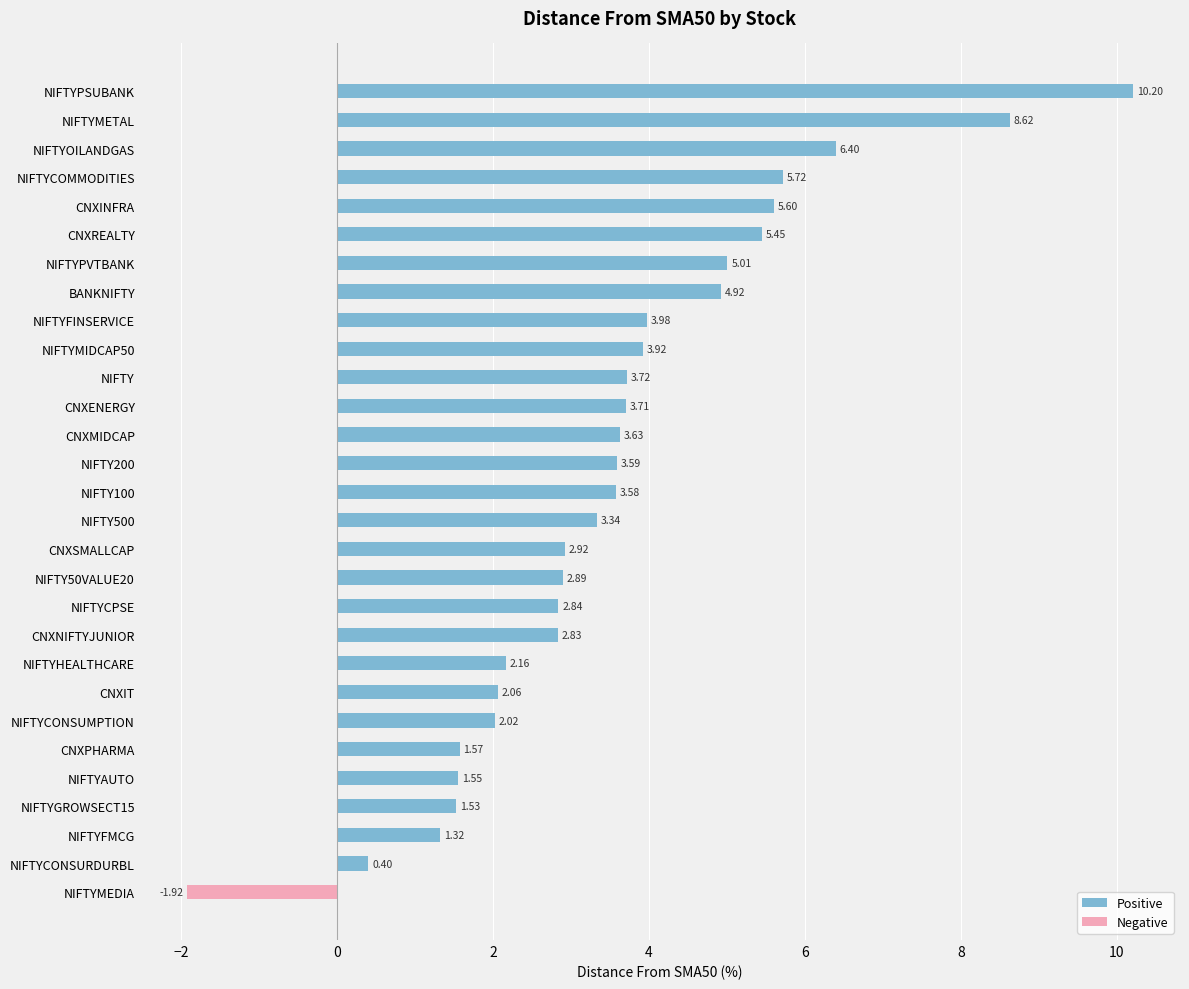

List the labels in order of value, largest first.

NIFTYPSUBANK, NIFTYMETAL, NIFTYOILANDGAS, NIFTYCOMMODITIES, CNXINFRA, CNXREALTY, NIFTYPVTBANK, BANKNIFTY, NIFTYFINSERVICE, NIFTYMIDCAP50, NIFTY, CNXENERGY, CNXMIDCAP, NIFTY200, NIFTY100, NIFTY500, CNXSMALLCAP, NIFTY50VALUE20, NIFTYCPSE, CNXNIFTYJUNIOR, NIFTYHEALTHCARE, CNXIT, NIFTYCONSUMPTION, CNXPHARMA, NIFTYAUTO, NIFTYGROWSECT15, NIFTYFMCG, NIFTYCONSURDURBL, NIFTYMEDIA